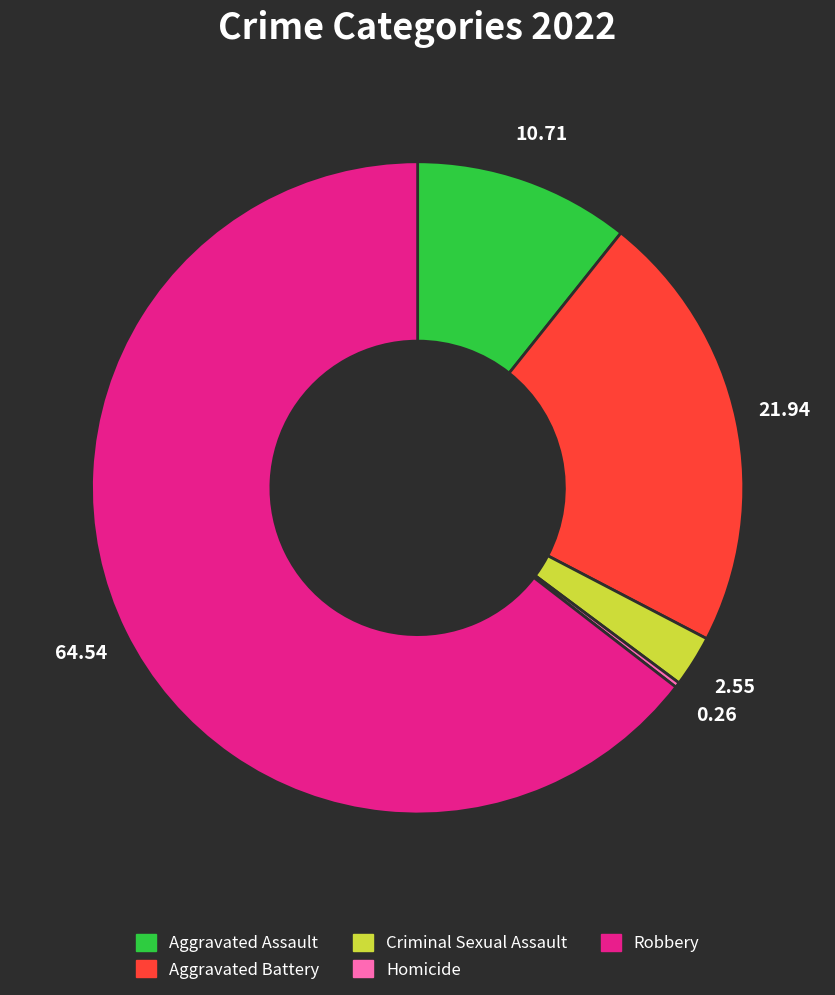

What is the largest slice in the pie chart?

Robbery